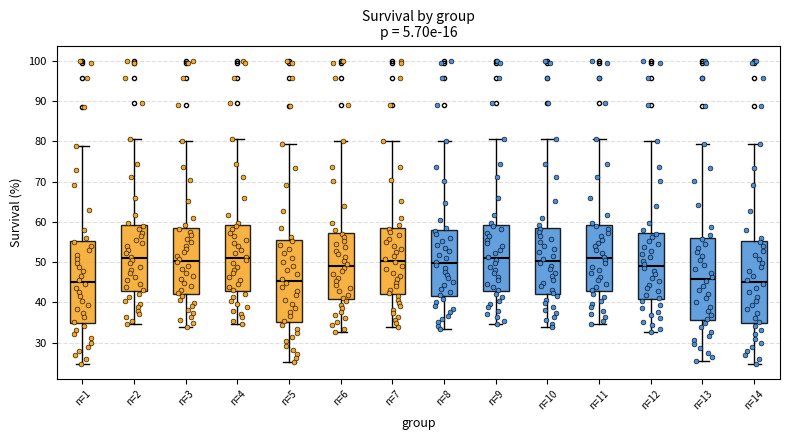

Reading left to right, transcribe this box plot: for each box, give where its median line is, the range the box spans, and where its two whiskers end, as read against the y-axis. The values are not printed on the chart, so give them approximately, as read against the axis.

n=1: median 45, box 35 to 55, whiskers 25 to 79
n=2: median 51, box 43 to 59, whiskers 35 to 81
n=3: median 50, box 42 to 59, whiskers 34 to 80
n=4: median 51, box 43 to 59, whiskers 35 to 81
n=5: median 45, box 35 to 56, whiskers 25 to 79
n=6: median 49, box 41 to 57, whiskers 33 to 80
n=7: median 50, box 42 to 59, whiskers 34 to 80
n=8: median 50, box 42 to 58, whiskers 33 to 80
n=9: median 51, box 43 to 59, whiskers 35 to 81
n=10: median 50, box 42 to 59, whiskers 34 to 81
n=11: median 51, box 43 to 59, whiskers 35 to 81
n=12: median 49, box 41 to 57, whiskers 33 to 80
n=13: median 46, box 36 to 56, whiskers 25 to 79
n=14: median 45, box 35 to 55, whiskers 25 to 79